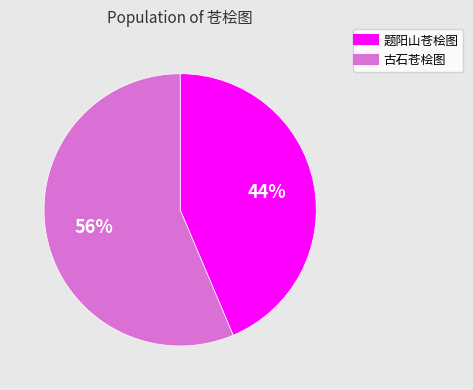

Is it true that 古石苍桧图 is 56% of the pie?

True